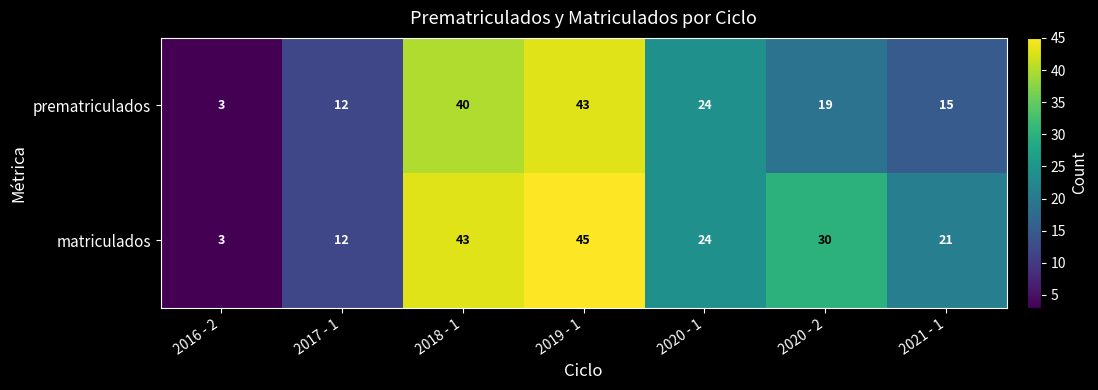

At how many categories does at least one series exceed 27?

3